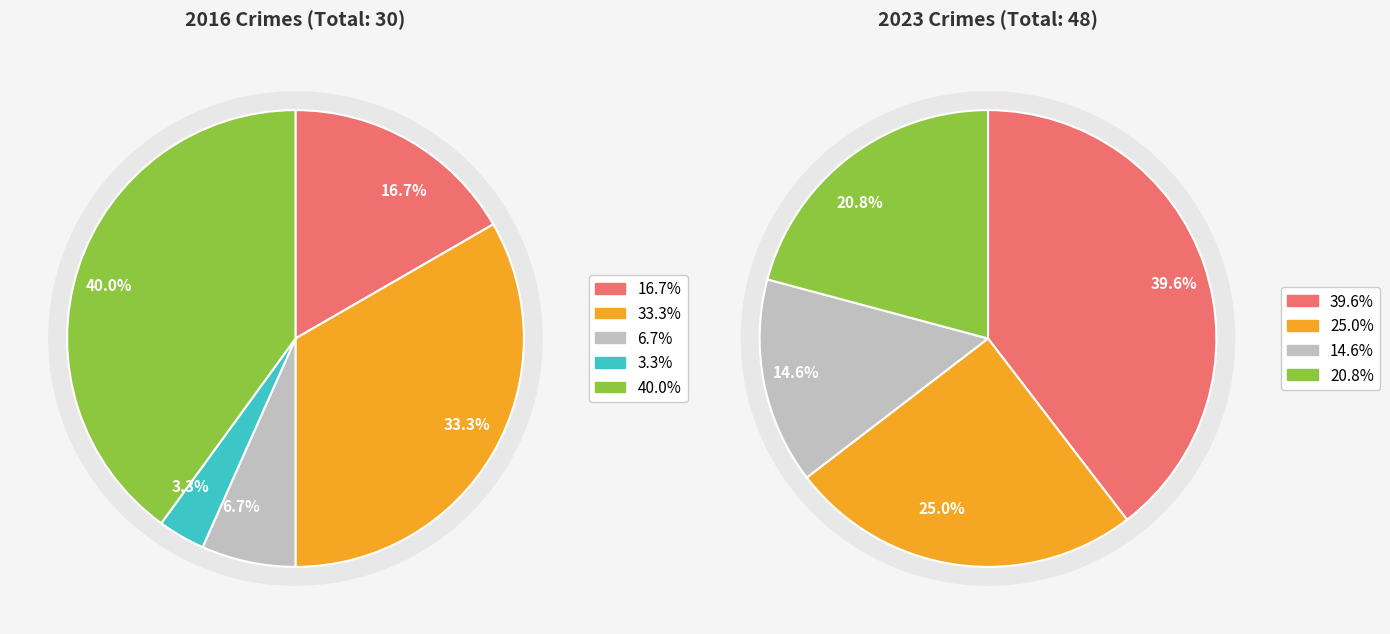

How many slices are in this pie chart?

5